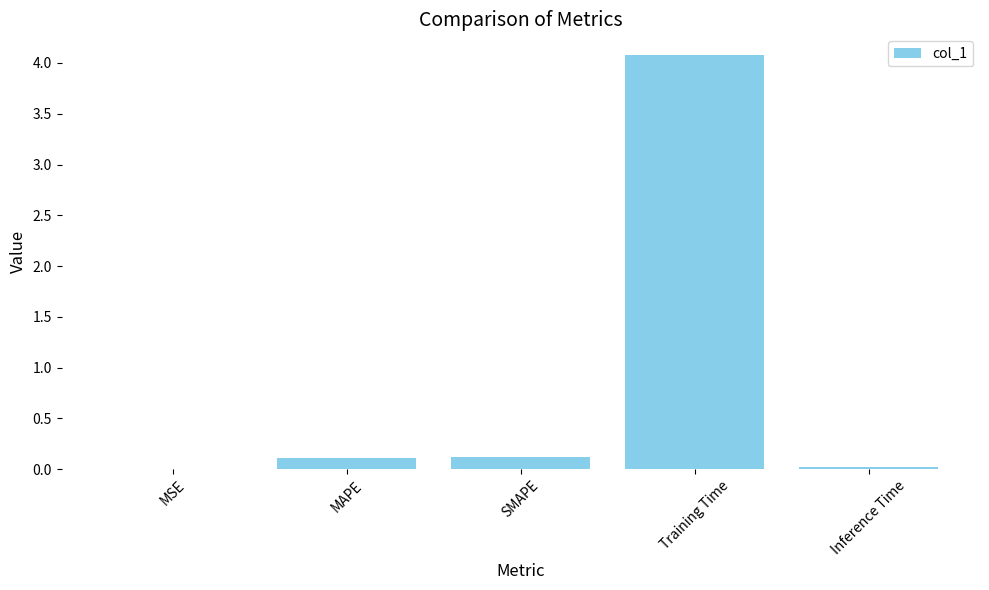

What is the greatest value displayed?

4.1